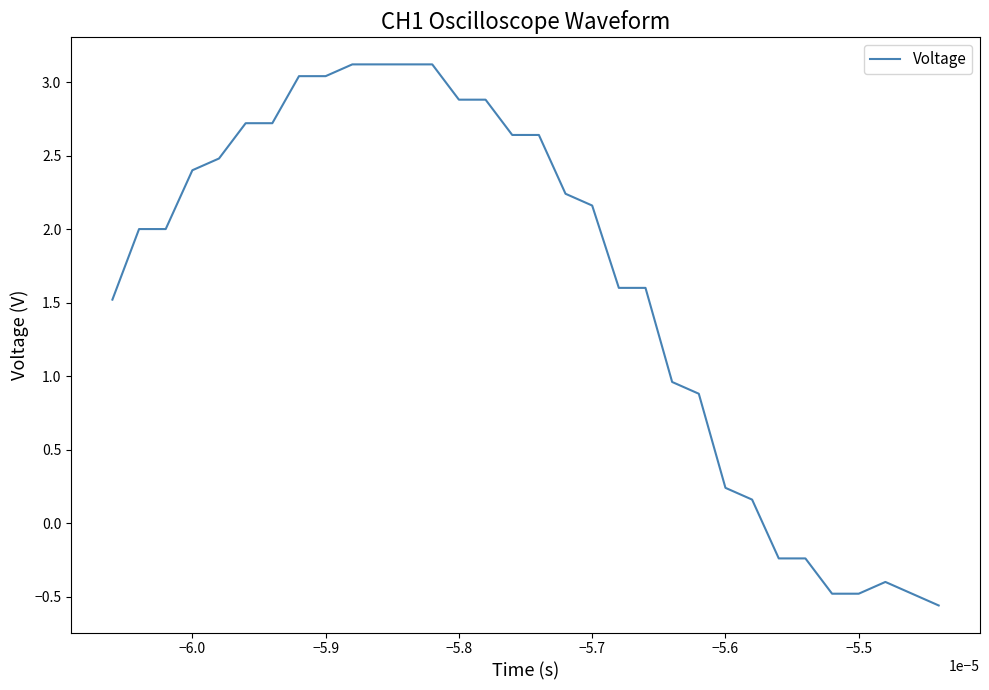

Count the number of categories in the chart.

32